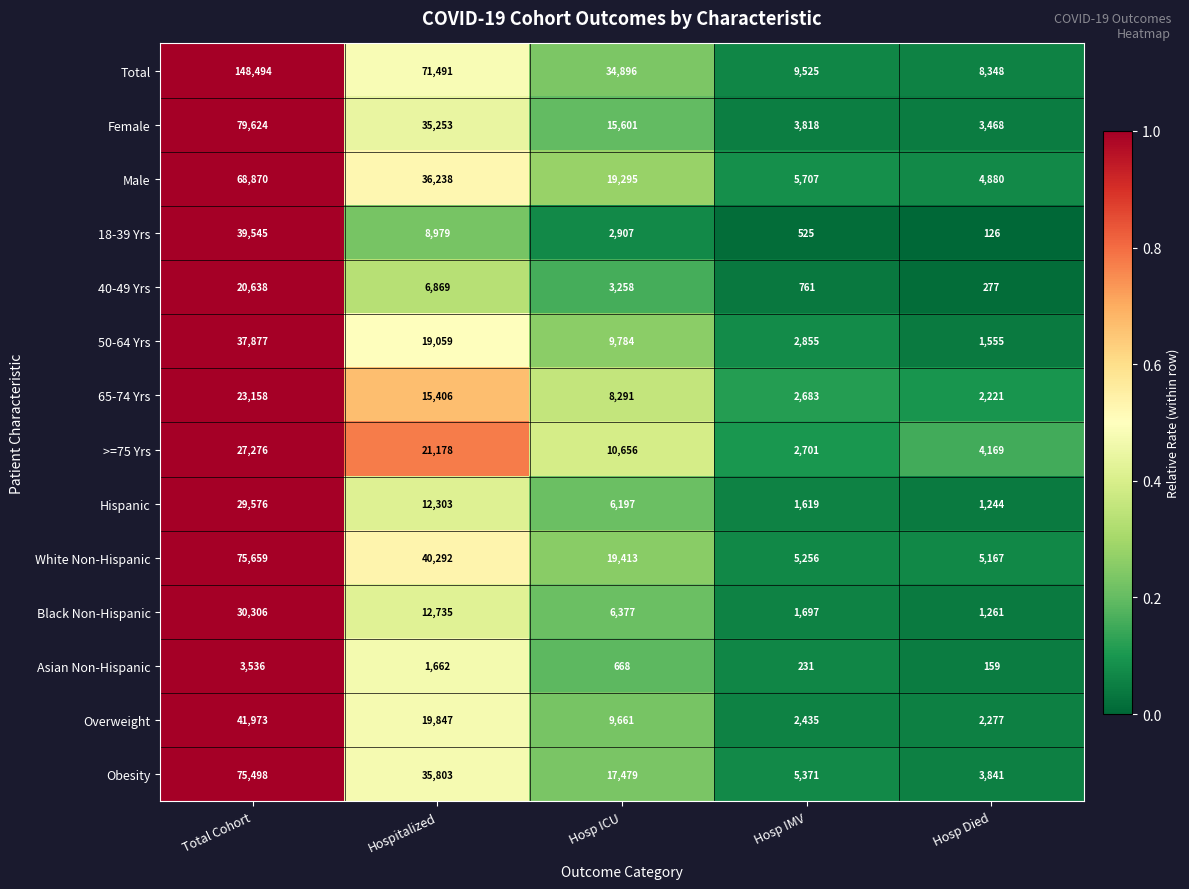

Which category has the highest value across all series?

Total Cohort